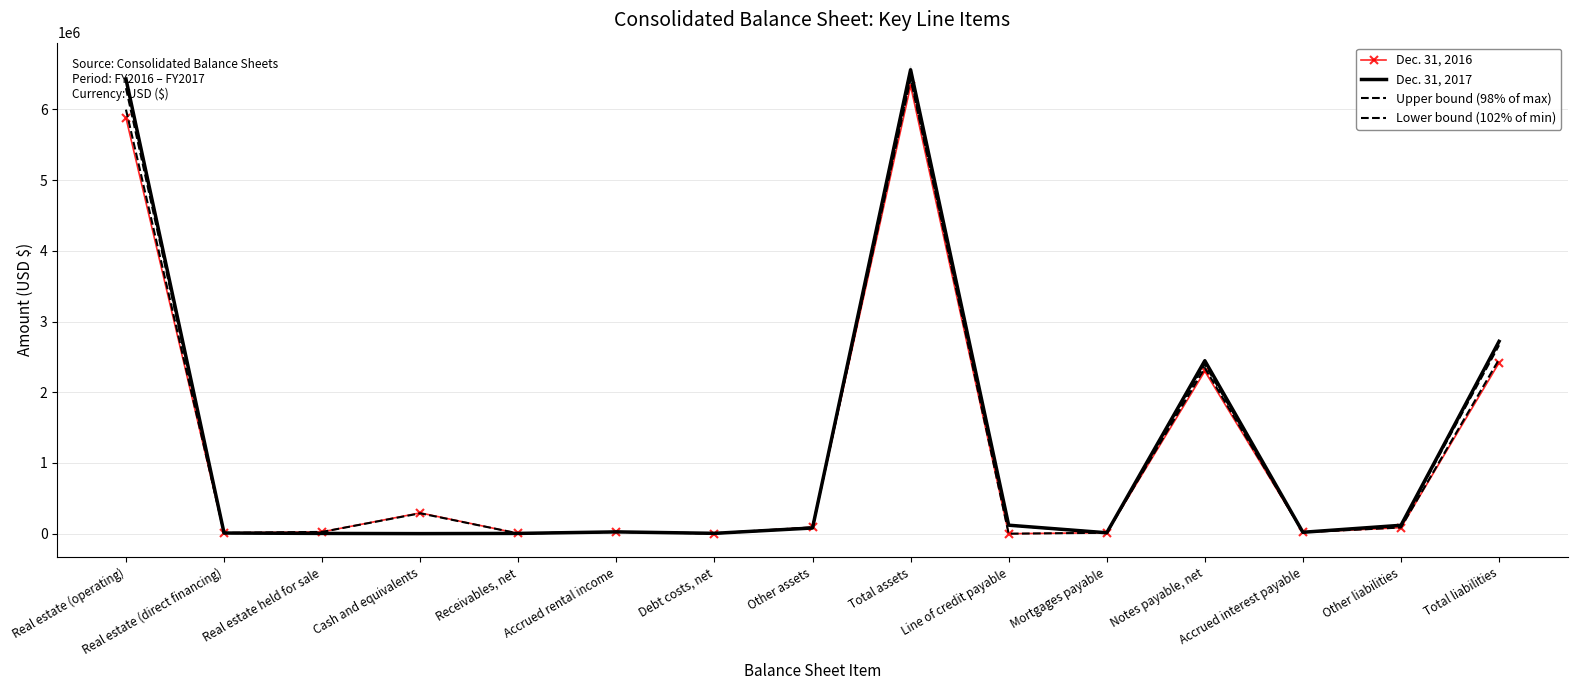

At which label does Dec. 31, 2017 reach its minimum?

Cash and equivalents